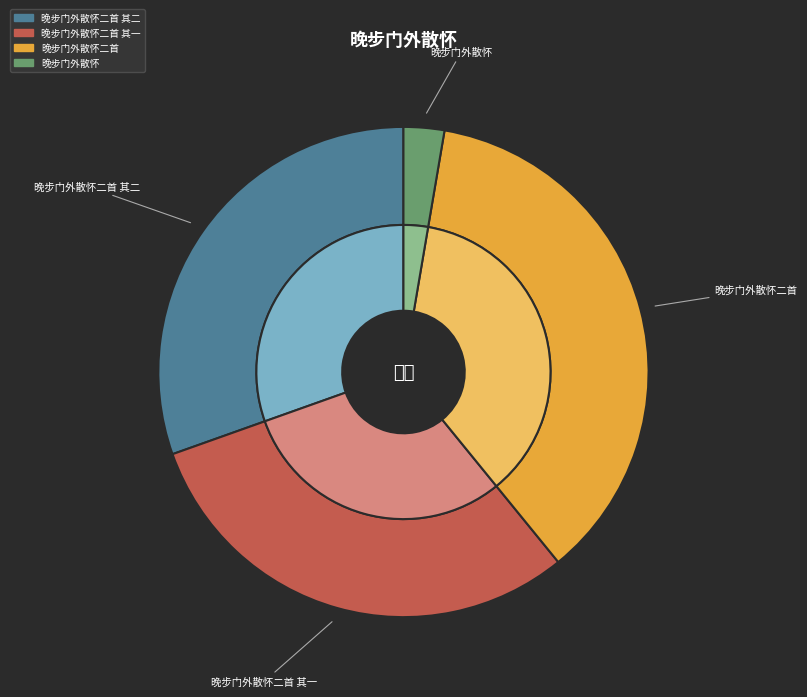

Between 晚步门外散怀二首 其一 and 晚步门外散怀二首, which is larger?

晚步门外散怀二首